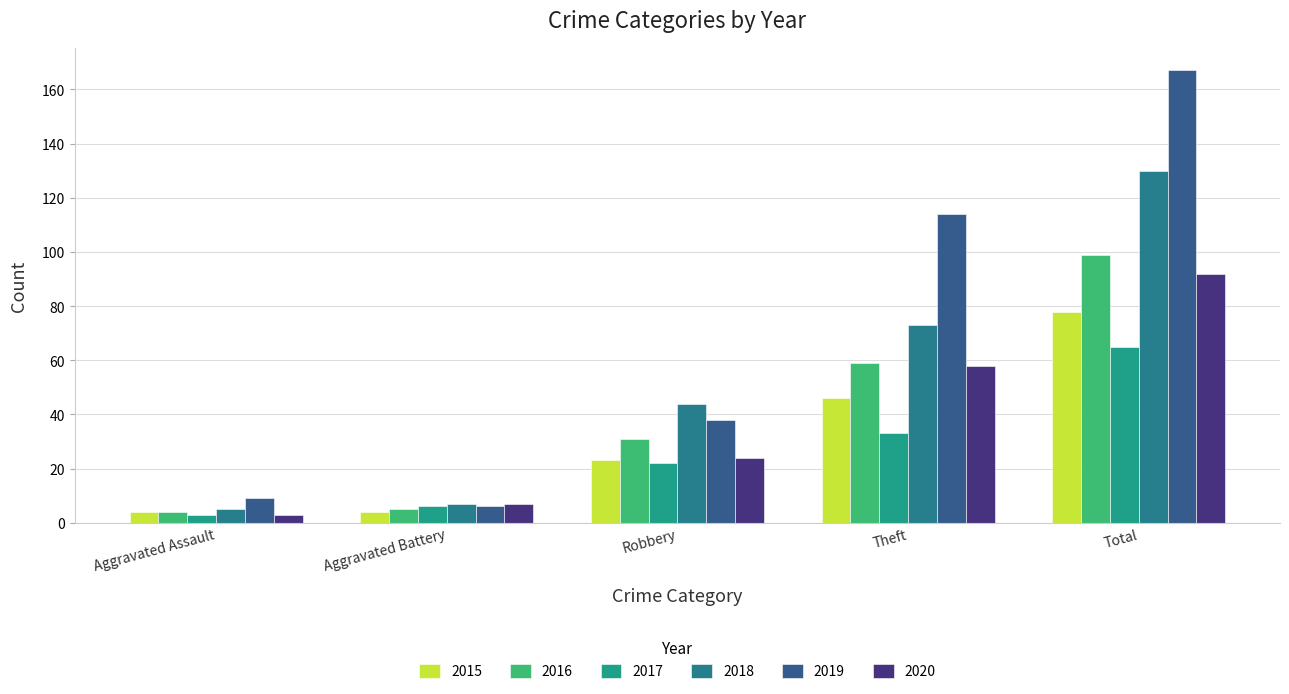

Is it true that 2018 equals 44 at Robbery?

True